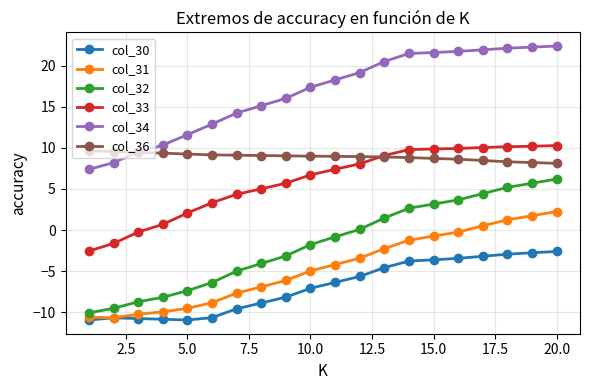

List the series in order of their peak value, highest first.

col_34, col_33, col_36, col_32, col_31, col_30